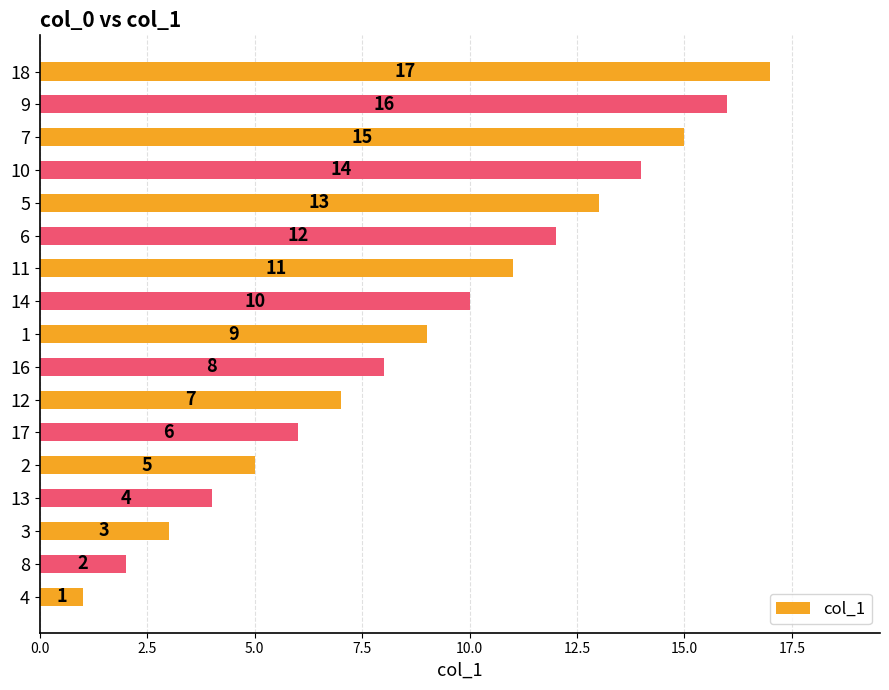

What is the ratio of the value at 14 to the value at 18?

0.6